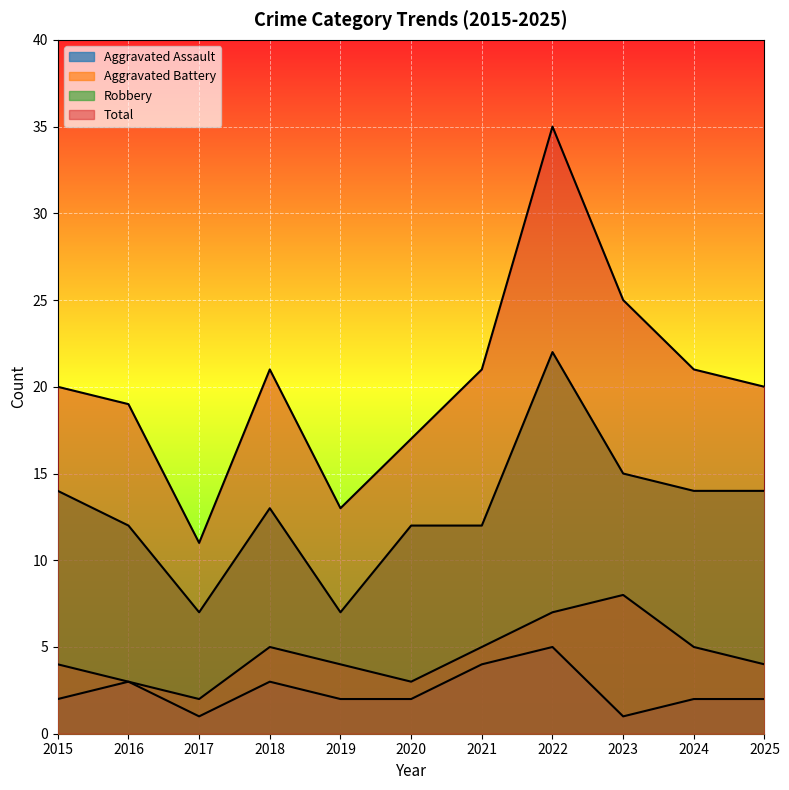

Where does the Total series first go above 20?

2018